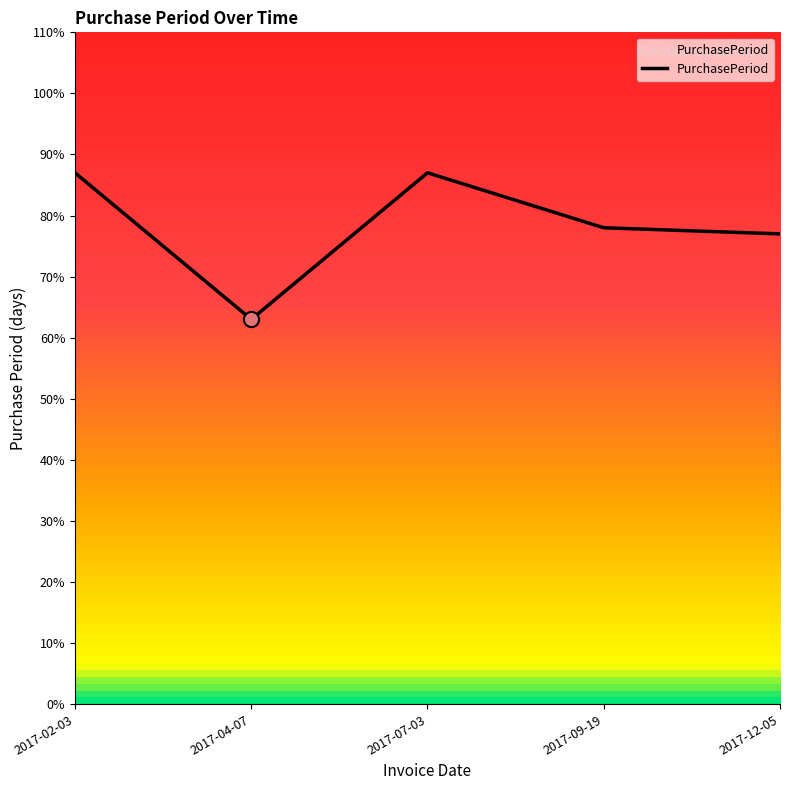

What is the ratio of the value at 2017-04-07 to the value at 2017-09-19?

0.8